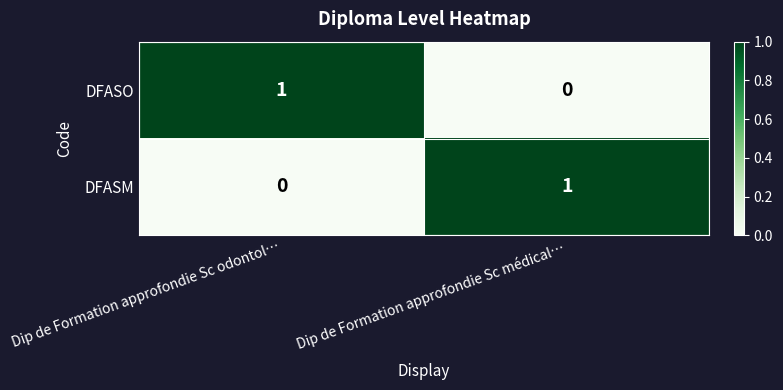

At how many categories does at least one series exceed 0?

2